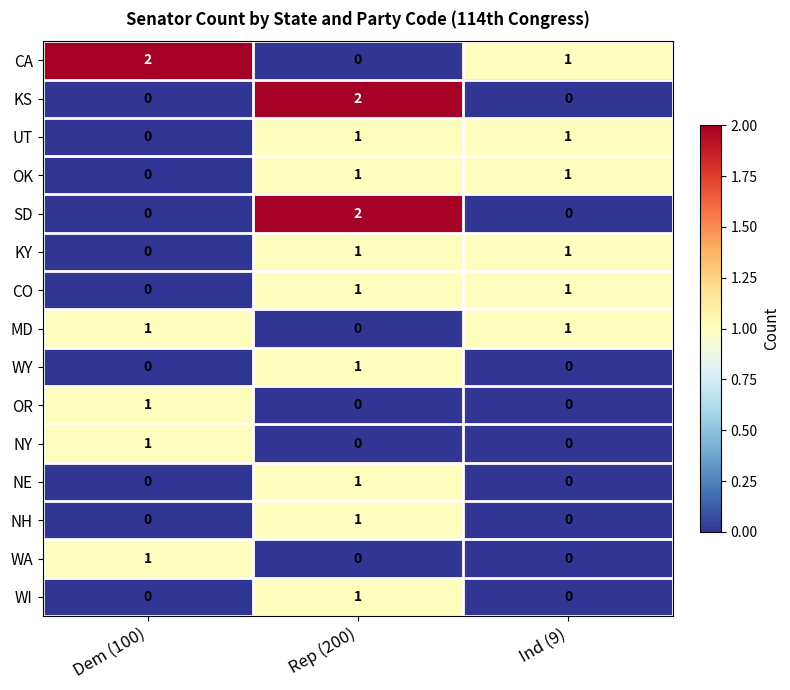

At which category is the sum across all series the highest?

Rep (200)